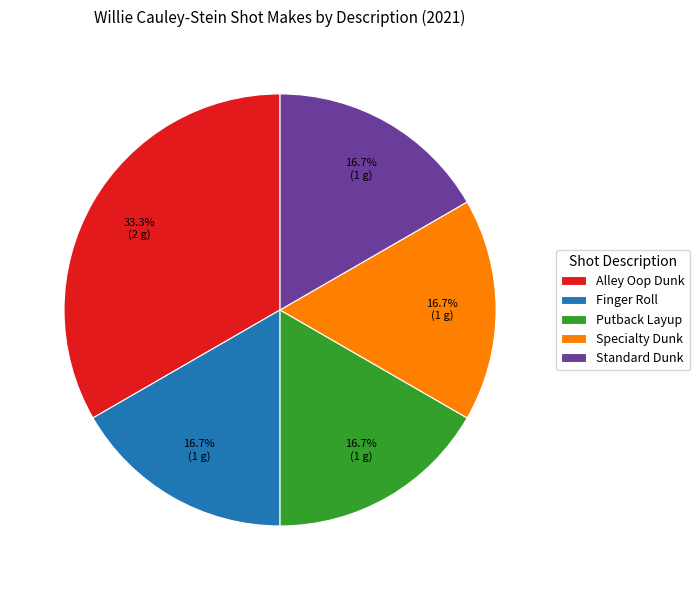

What is the ratio of the value at Specialty Dunk to the value at Putback Layup?

1.0